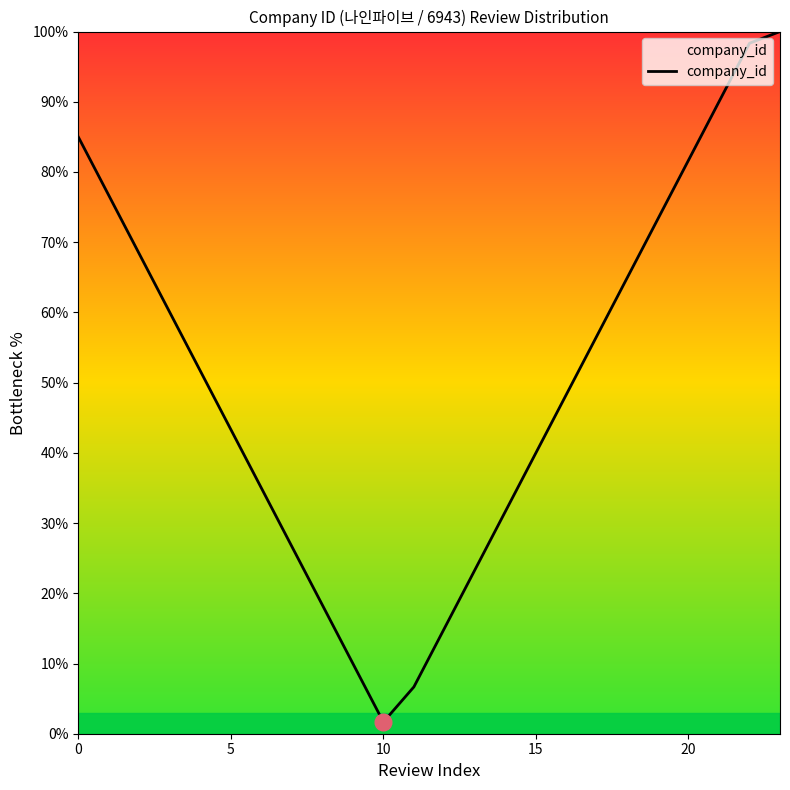

What is the greatest value displayed?

100.0